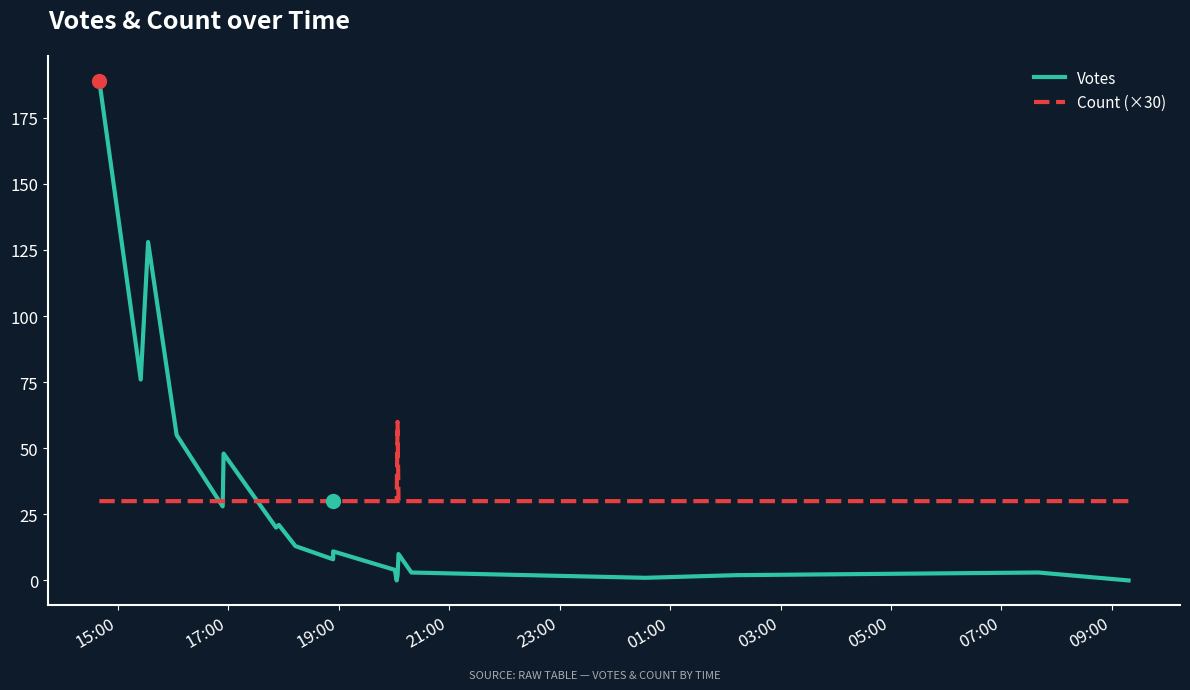

At which category is the sum across all series the highest?

15:00